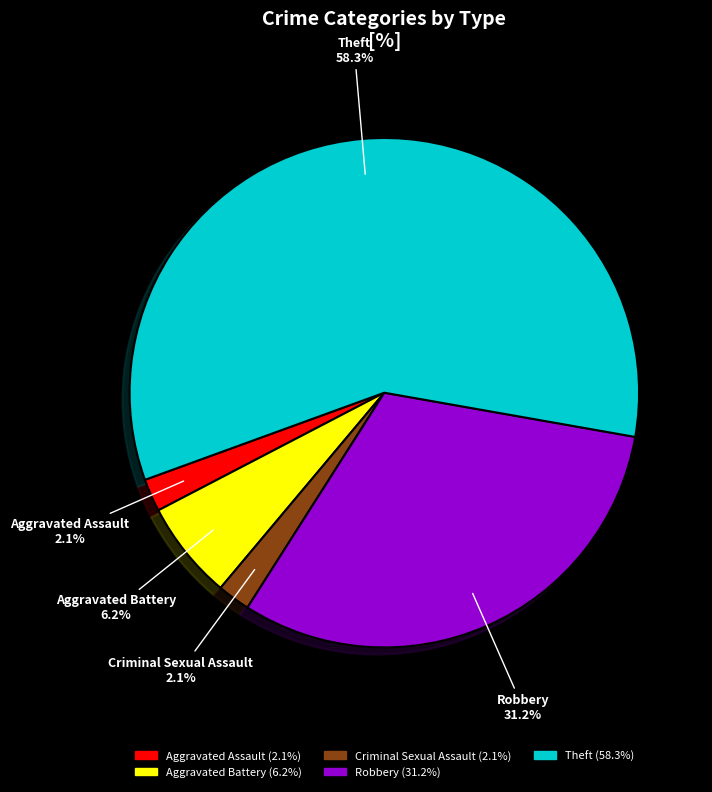

Which slice is the largest?

Theft